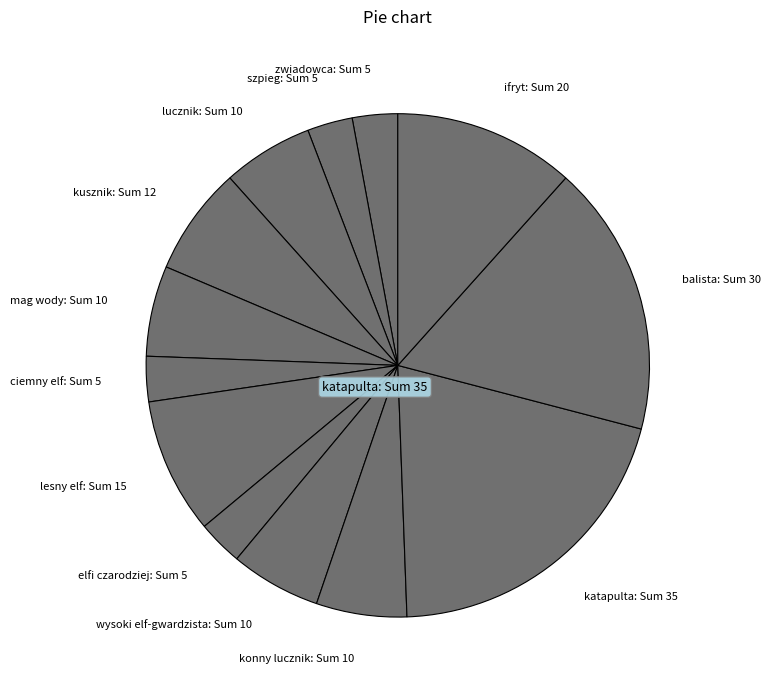

How many segments does this pie chart have?

13